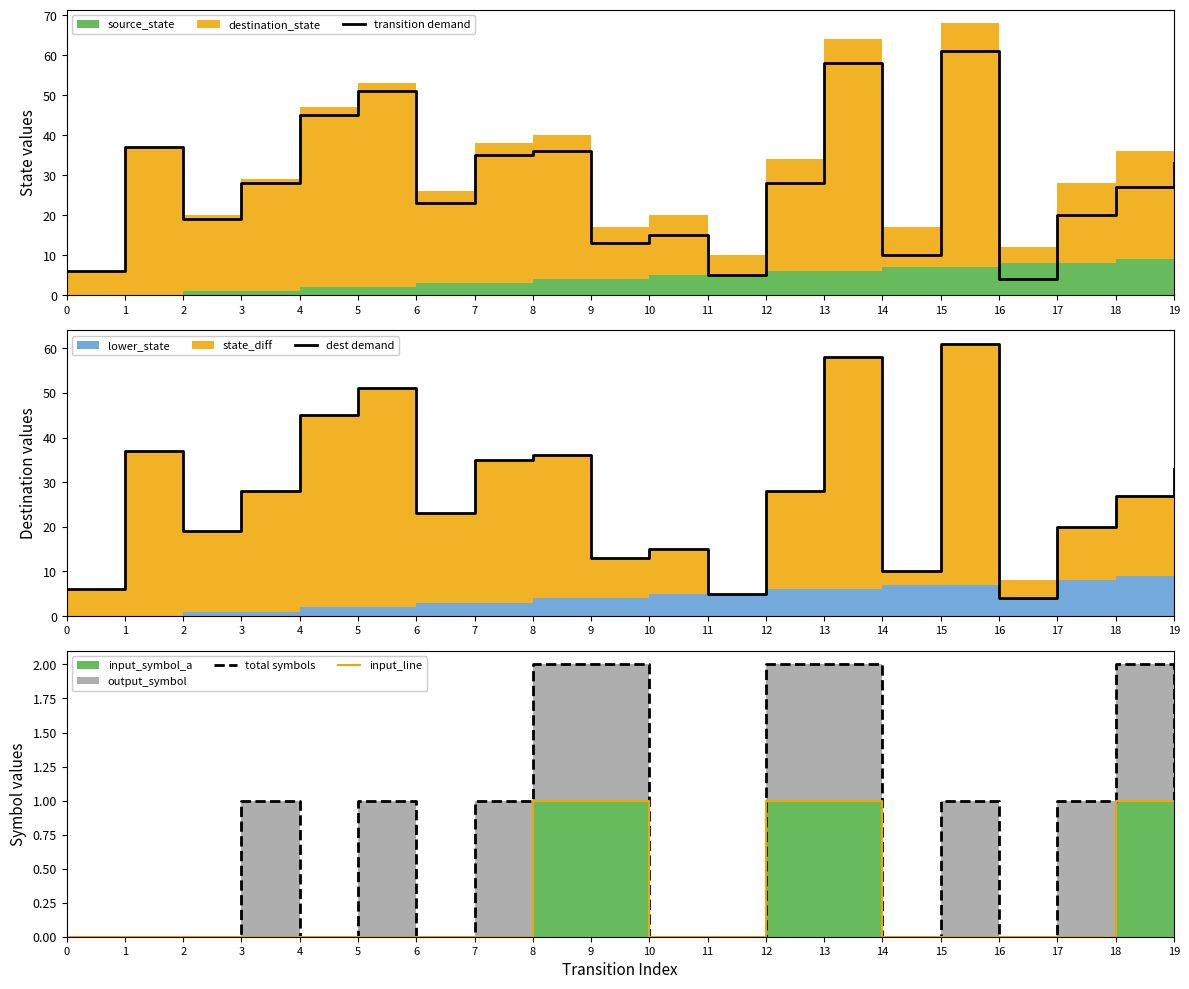

Where is total symbols nearest to the value 1?

3